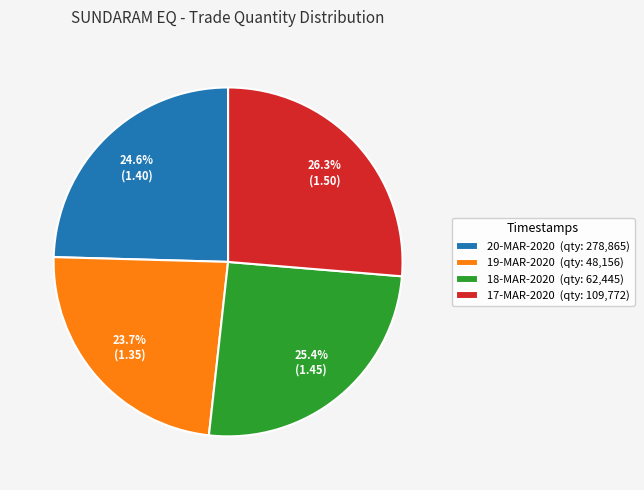

Approximately how many times larger is the value at 20-MAR-2020 (qty: 278,865) compared to 18-MAR-2020 (qty: 62,445)?

1.0